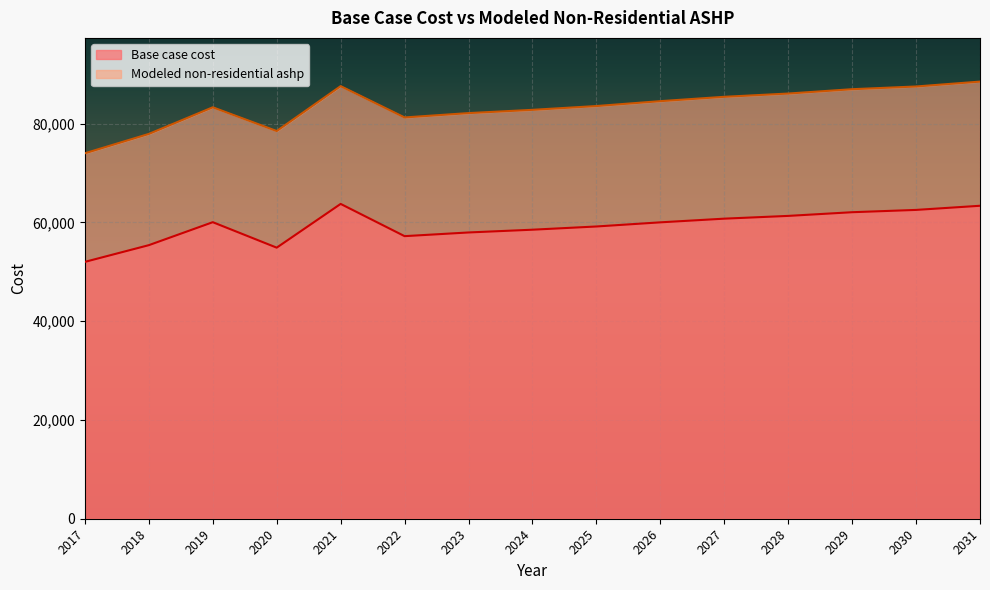

How many values in the Modeled non-residential ashp series exceed 83537?

8